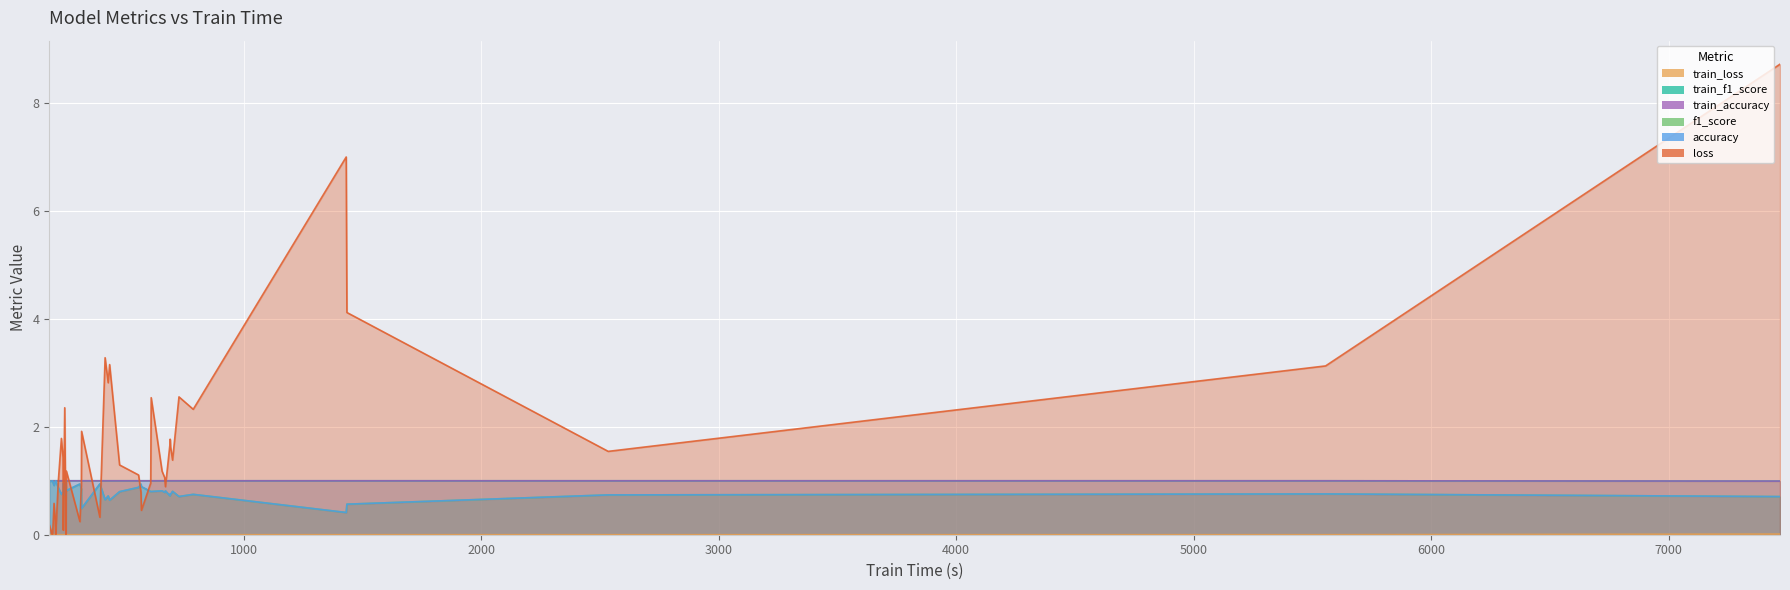

How many times do f1_score and loss cross each other?

17